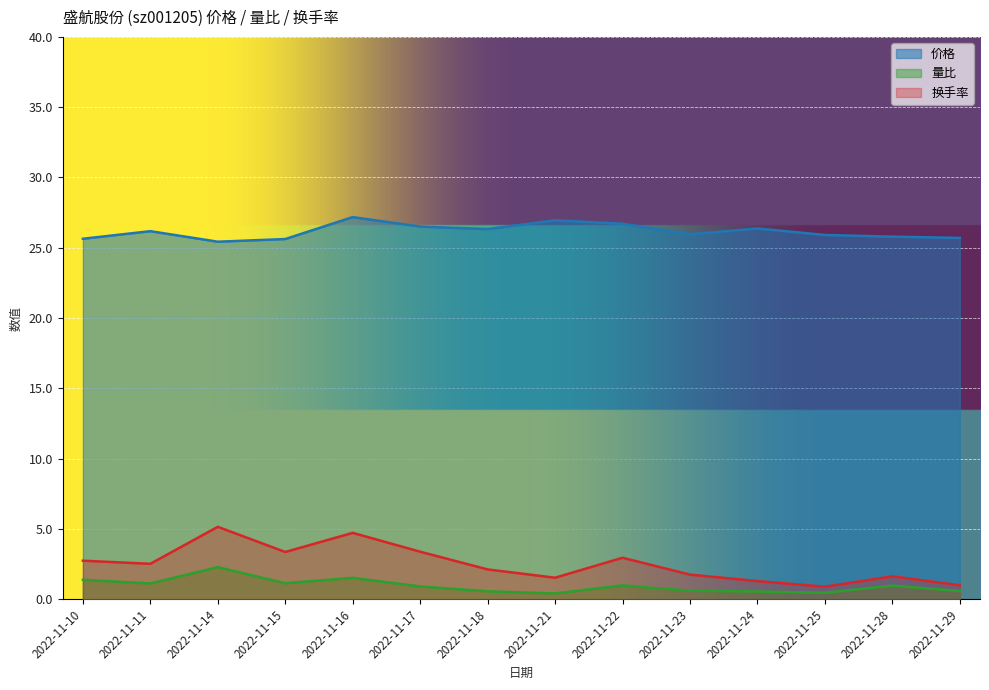

Which label corresponds to the largest value in the chart?

2022-11-16